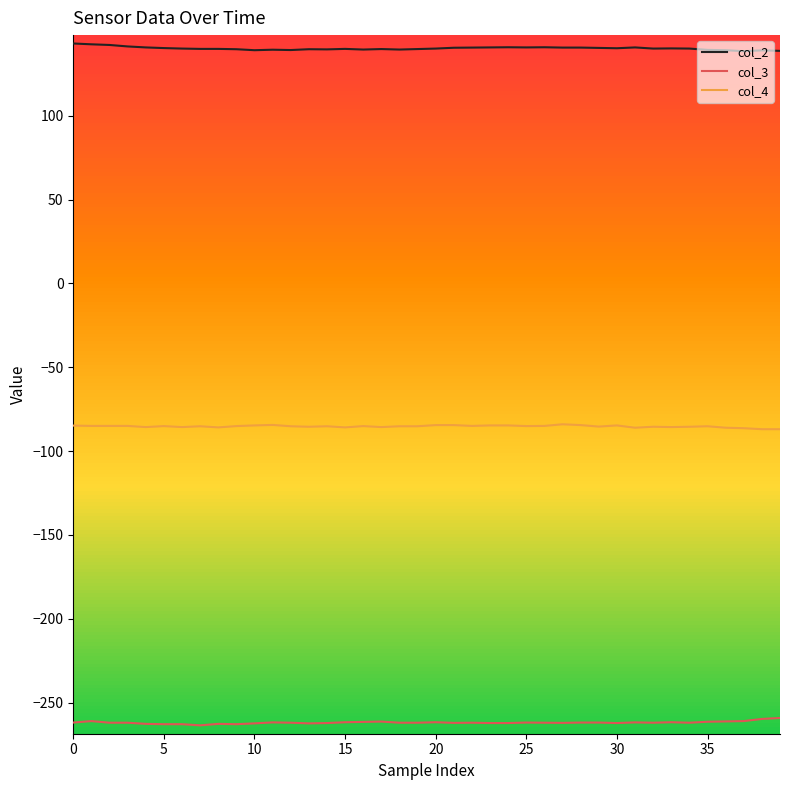

The col_4 series shows -32.3 at 25. True or false?

False